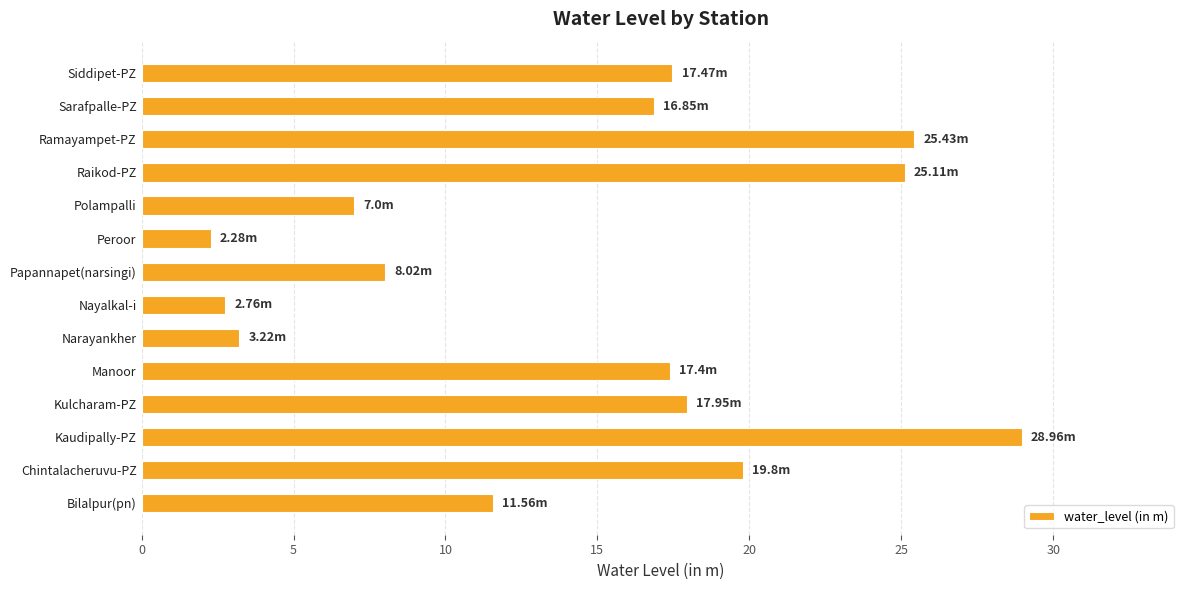

Between Polampalli and Nayalkal-i, which is larger?

Polampalli